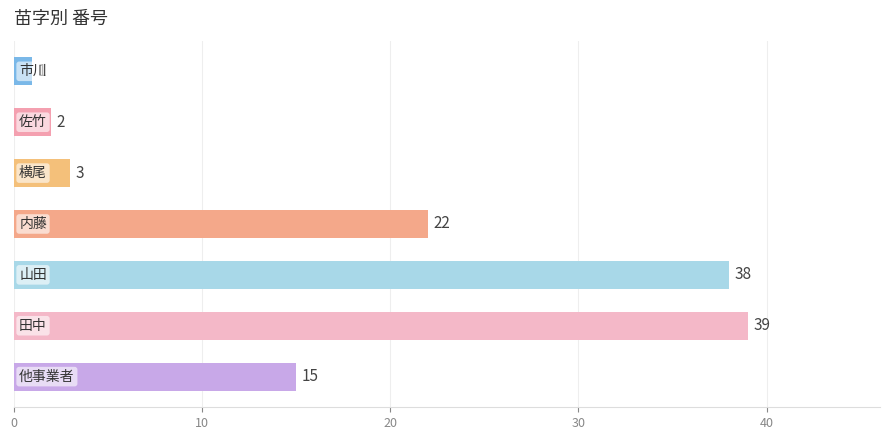

What is the value of the 5th bar from the top?

38